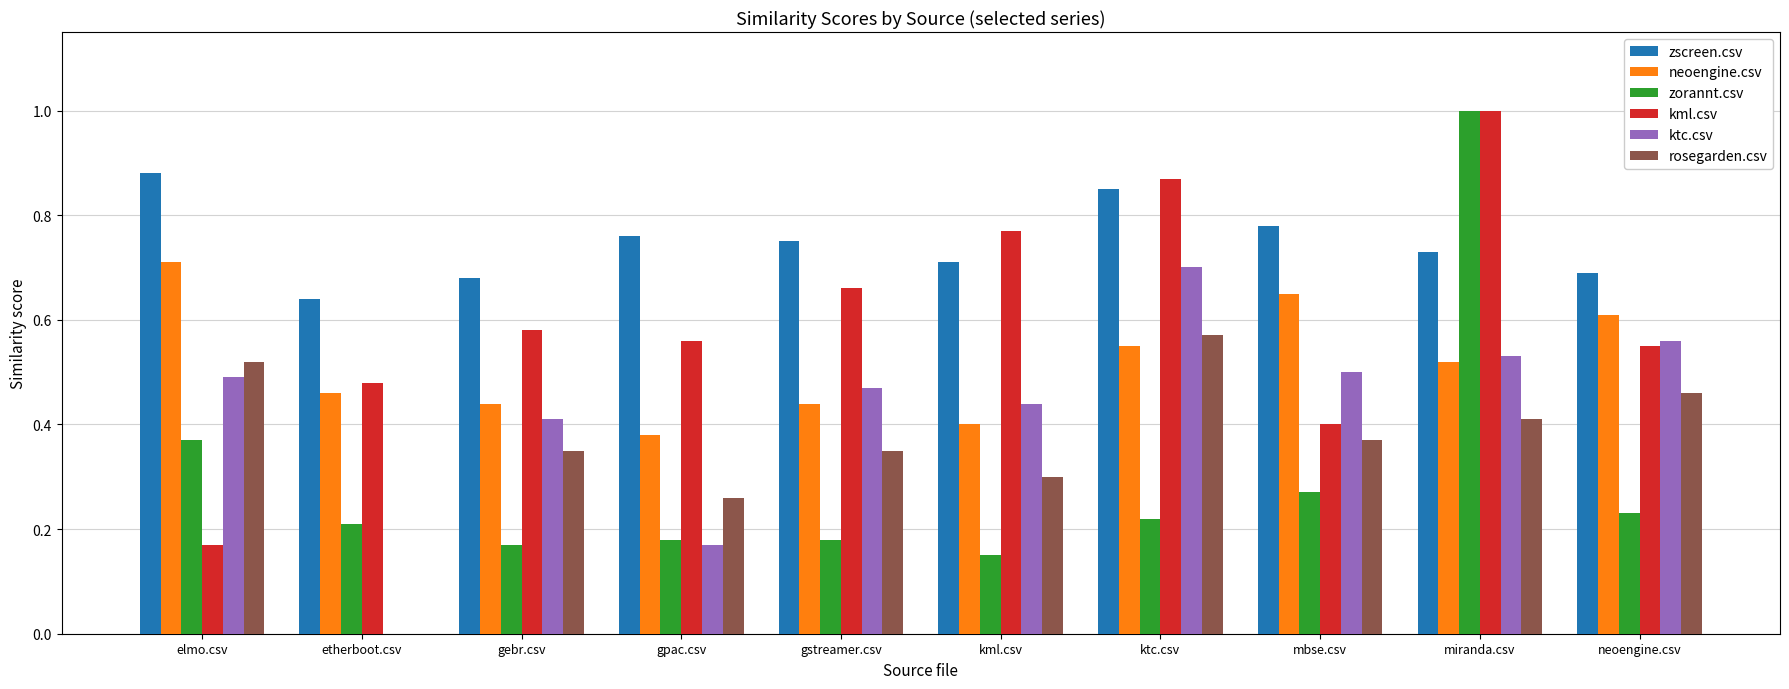

What is the maximum value shown in the chart?

1.0